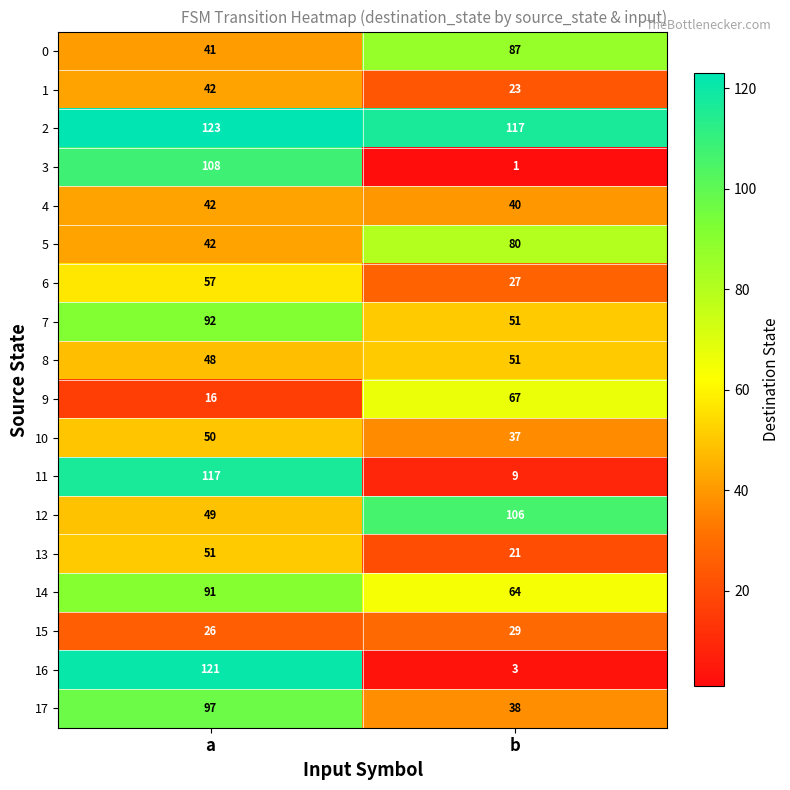

Count the number of data series in this chart.

18